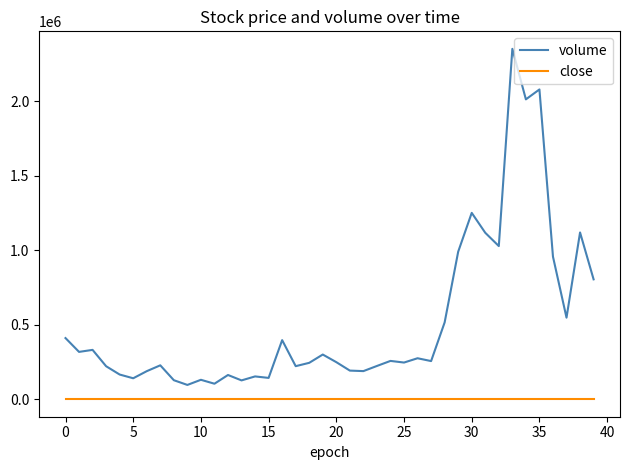

List the series in order of their overall mean, lowest first.

close, volume